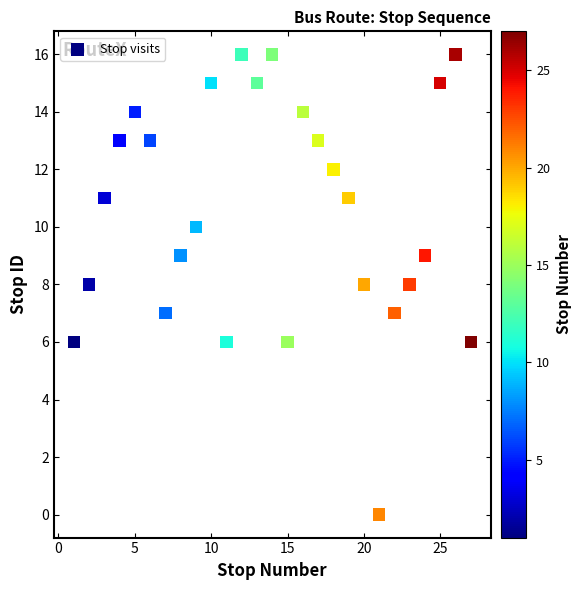

What is the range of Y values (max minus min)?

16